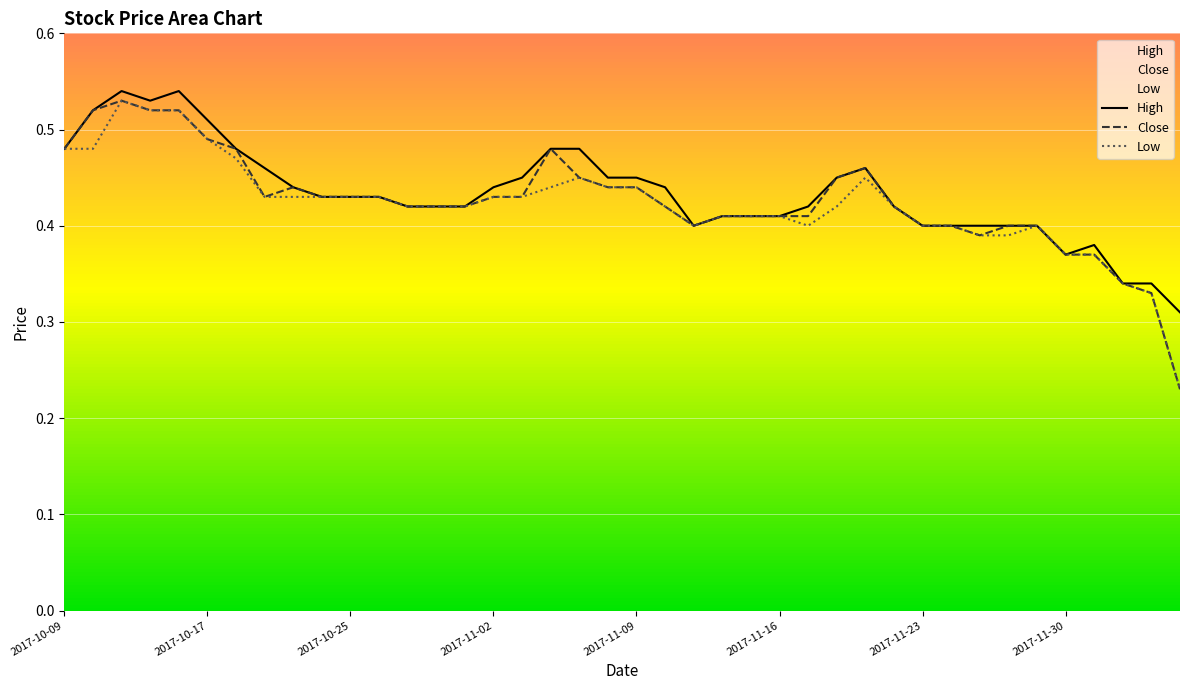

True or false: High has a value of 0.2 at 21.

False